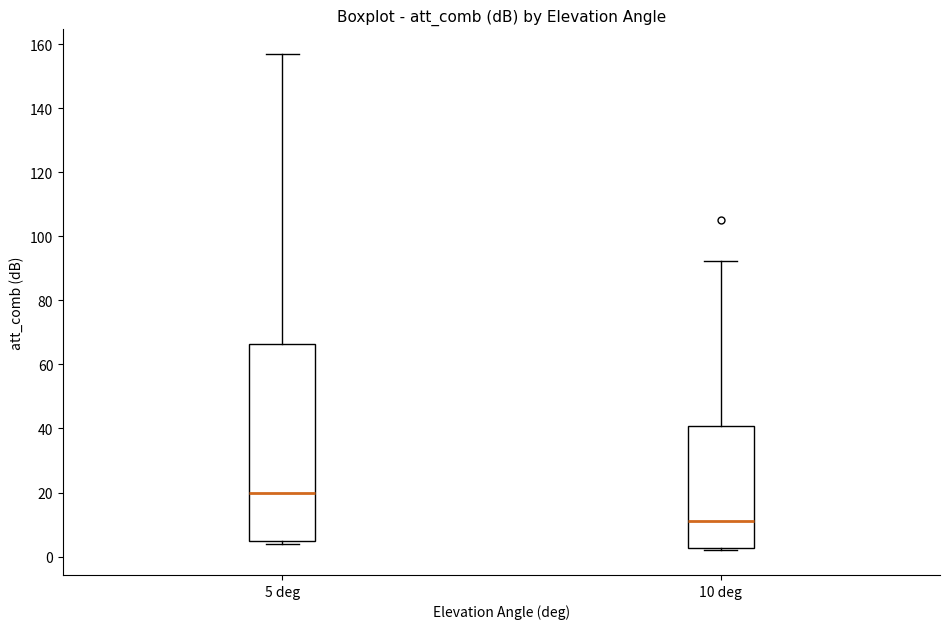

Where is the lower edge of the box for 5 deg on the y-axis? The values are not printed on the chart, so give them approximately, as read against the axis.

4